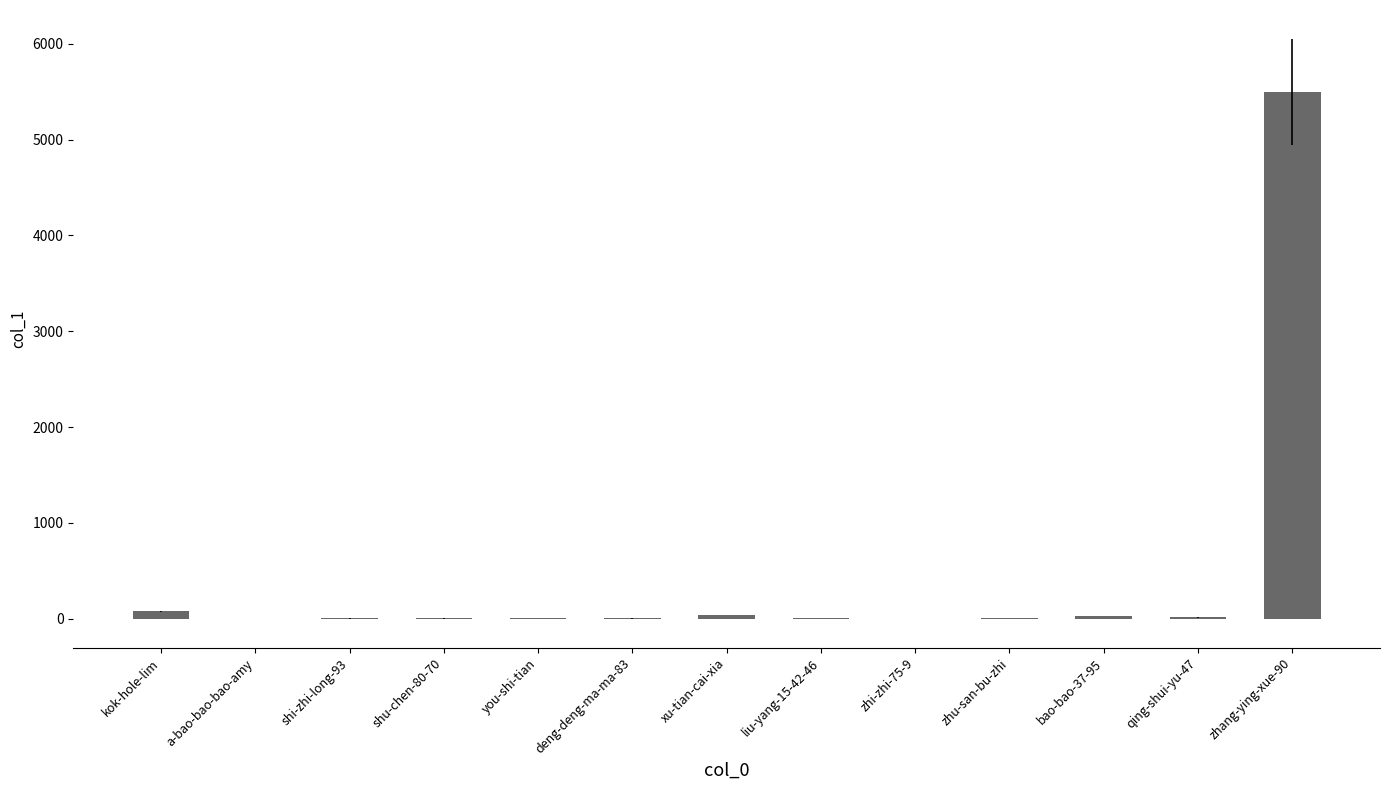

What is the sum of all values?

5689